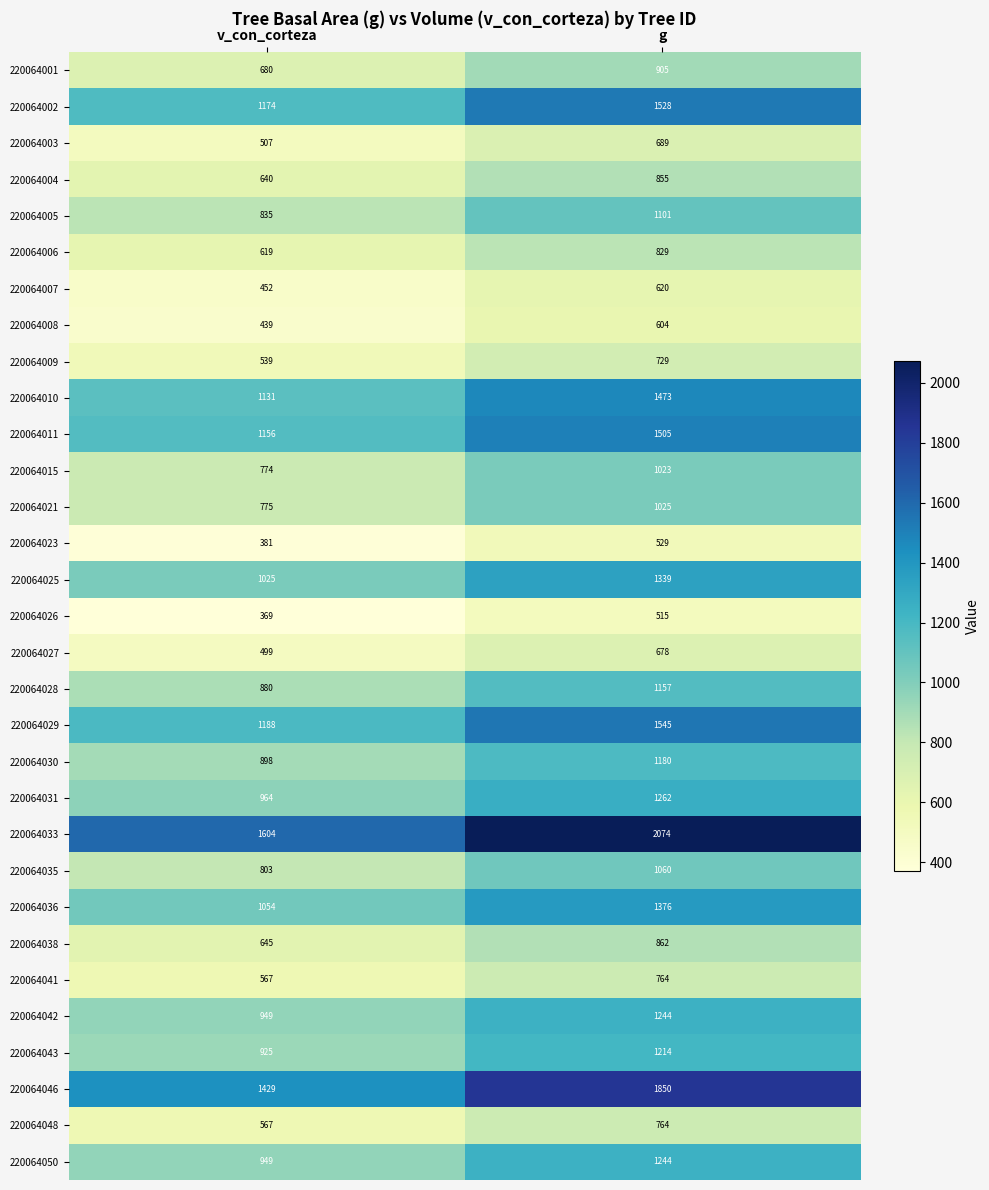

Count the number of data series in this chart.

31